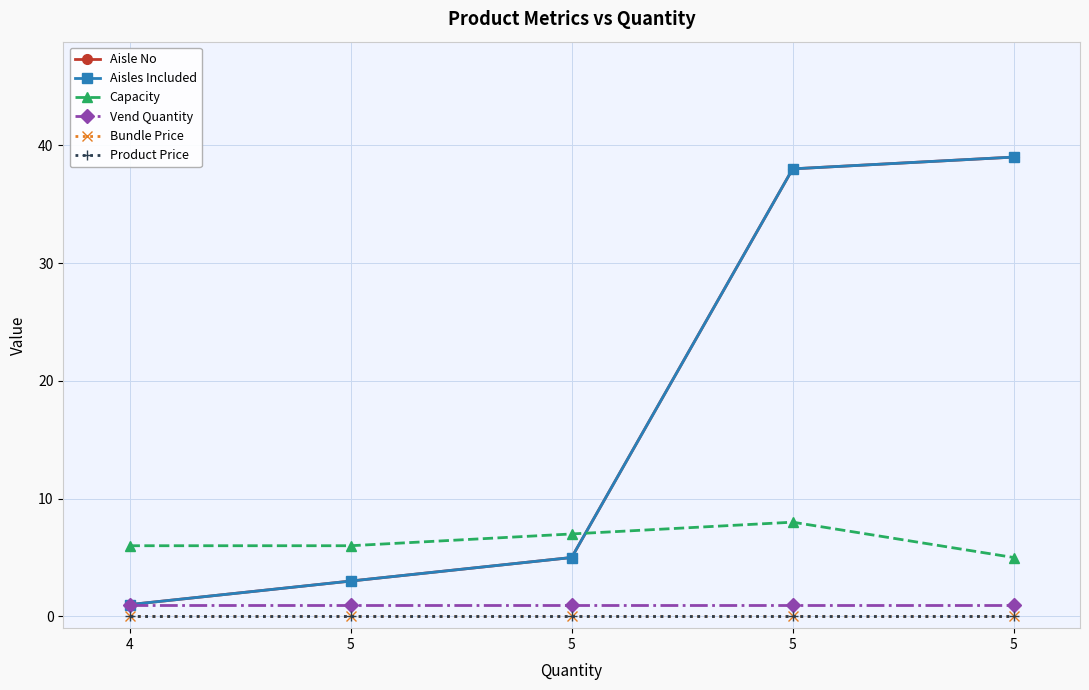

Does the chart have visible grid lines?

Yes